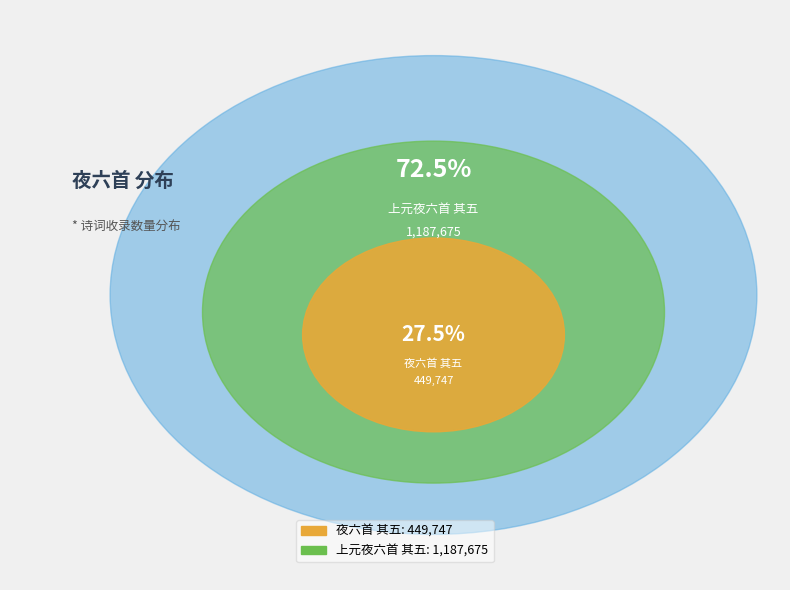

Rank the categories by value from highest to lowest.

上元夜六首 其五, 夜六首 其五